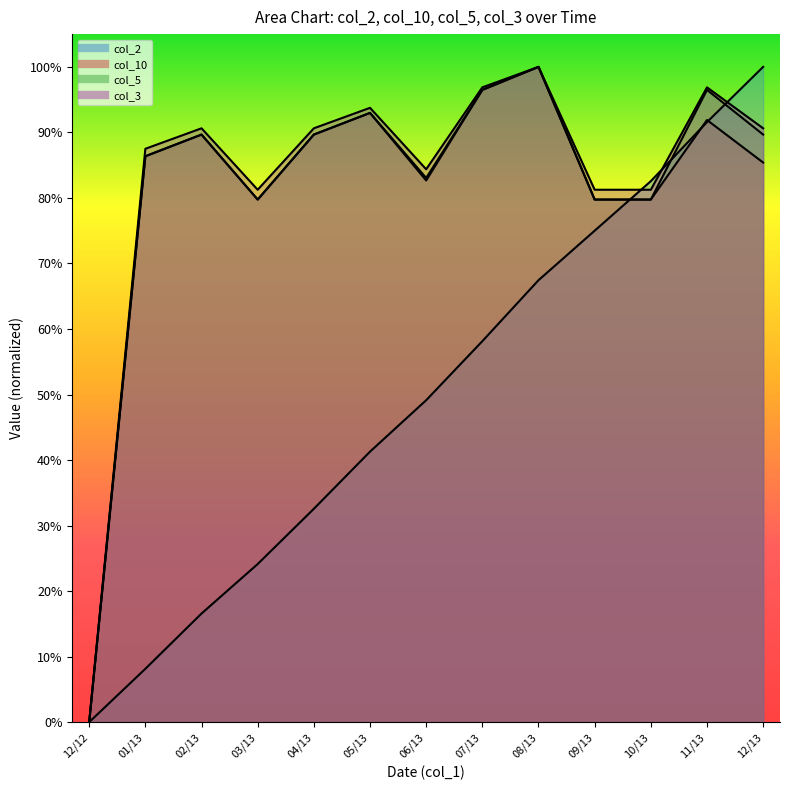

Reading right to left, list all the values displayed in this chart.

col_2: 100.0	91.6	82.6	75.0	67.4	58.1	49.1	41.3	32.6	24.1	16.6	8.1	0.0
col_10: 85.4	91.9	79.8	79.8	100.0	96.5	82.7	93.0	89.7	79.8	89.7	86.4	0.0
col_5: 89.7	96.5	79.8	79.8	100.0	96.5	83.1	93.0	89.7	79.8	89.7	86.4	0.0
col_3: 90.6	96.9	81.2	81.2	100.0	96.9	84.4	93.8	90.6	81.2	90.6	87.5	0.0